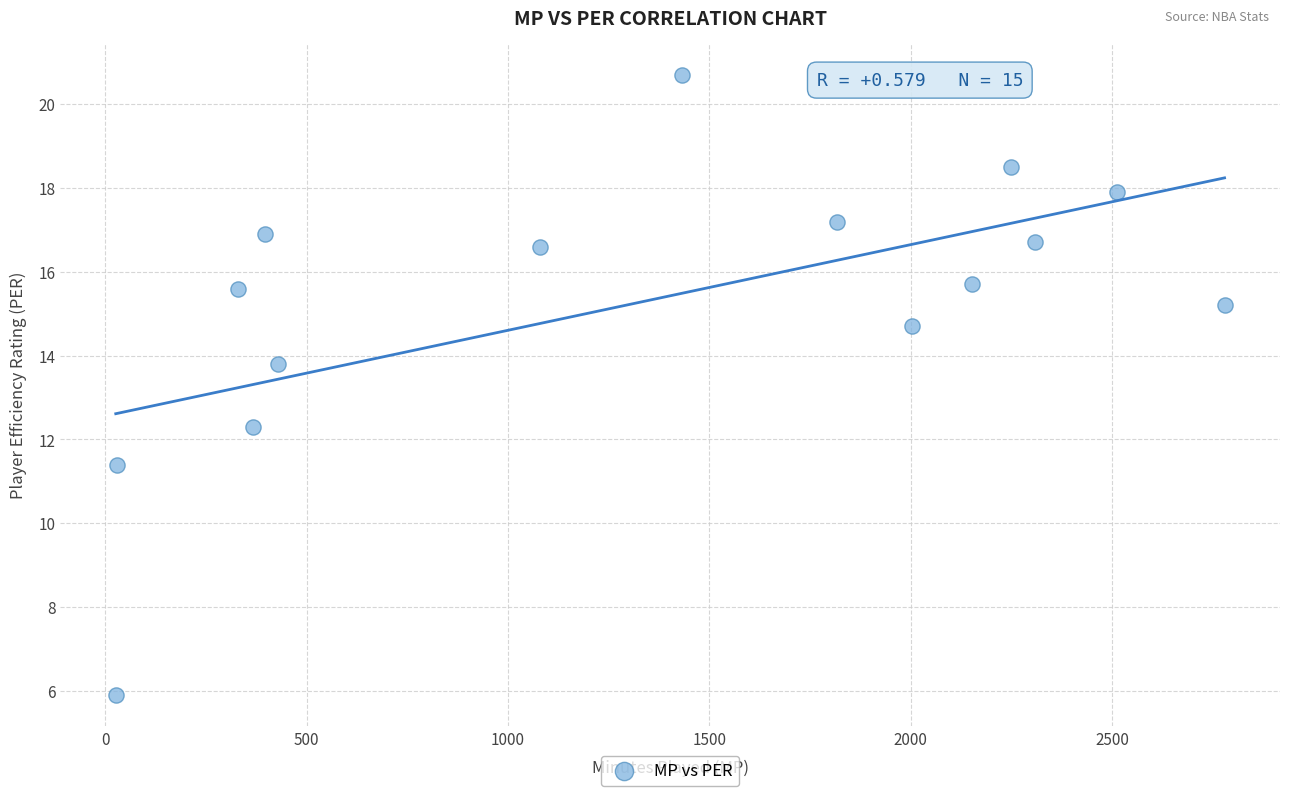

What is the range of Y values (max minus min)?

14.8